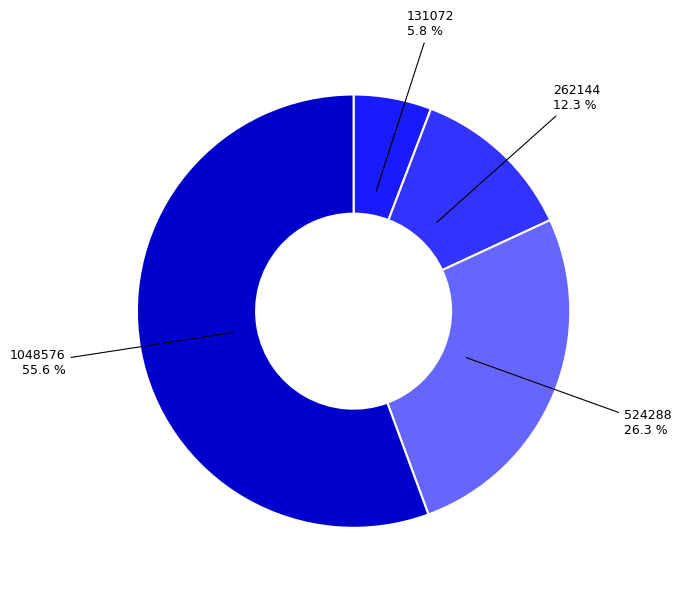

Which has a higher value, 524288 or 262144?

524288